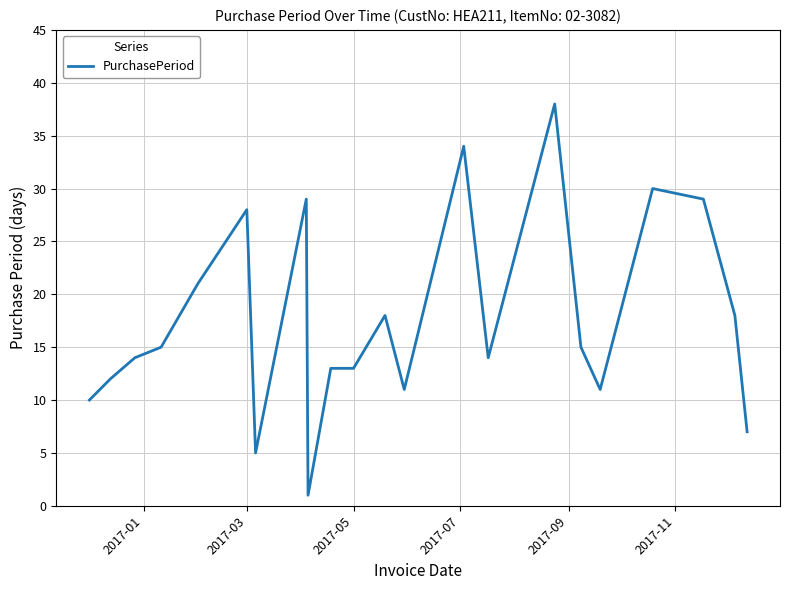

What is the difference between the maximum and minimum values?

37